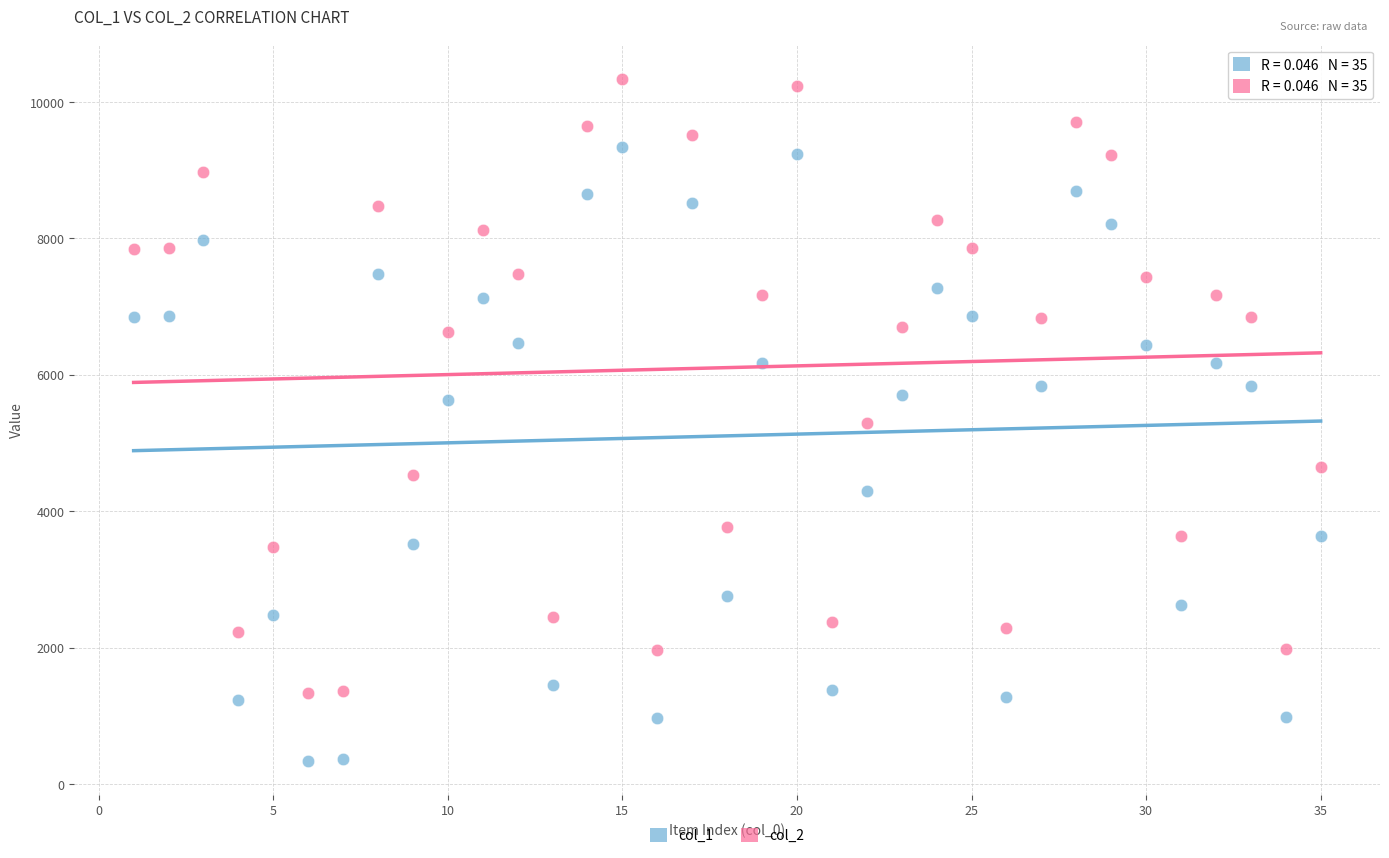

What is the X range (max minus min) for the scatter plot?

34